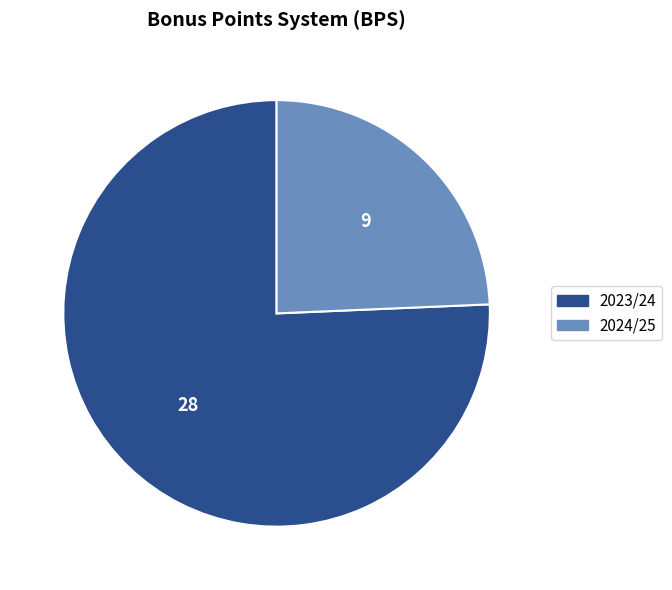

Does 2024/25 account for over 50% of the chart?

No